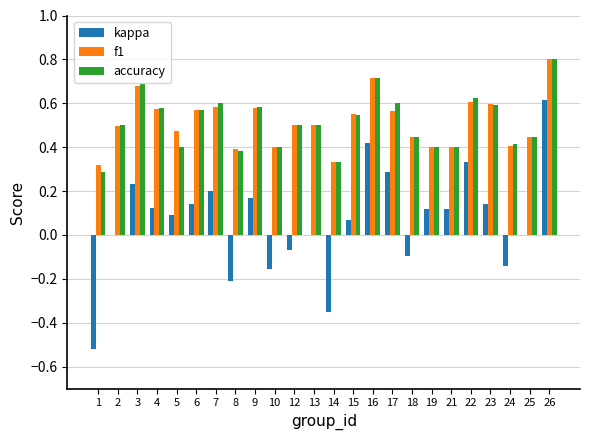

Is it true that kappa equals -0.2 at 8?

True